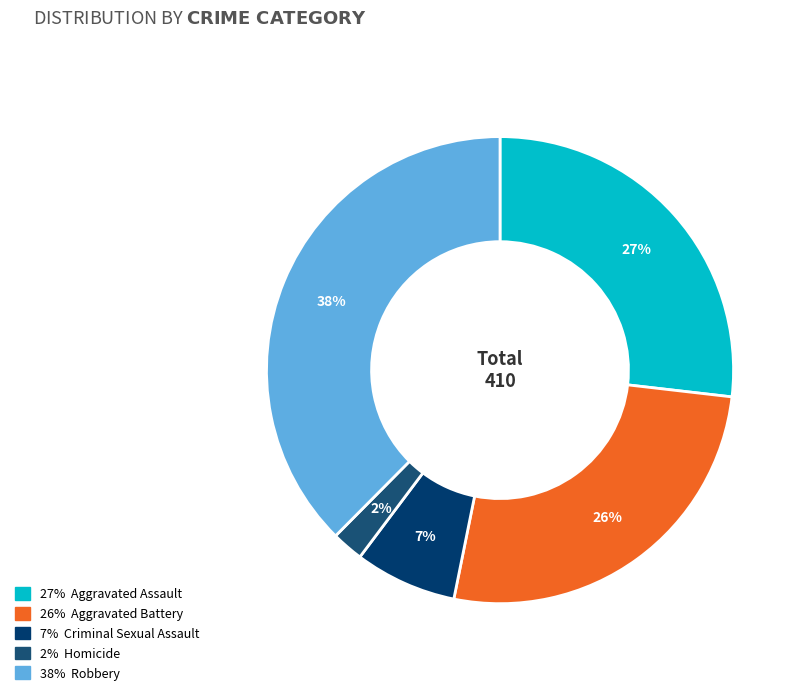

How many slices are in this pie chart?

5